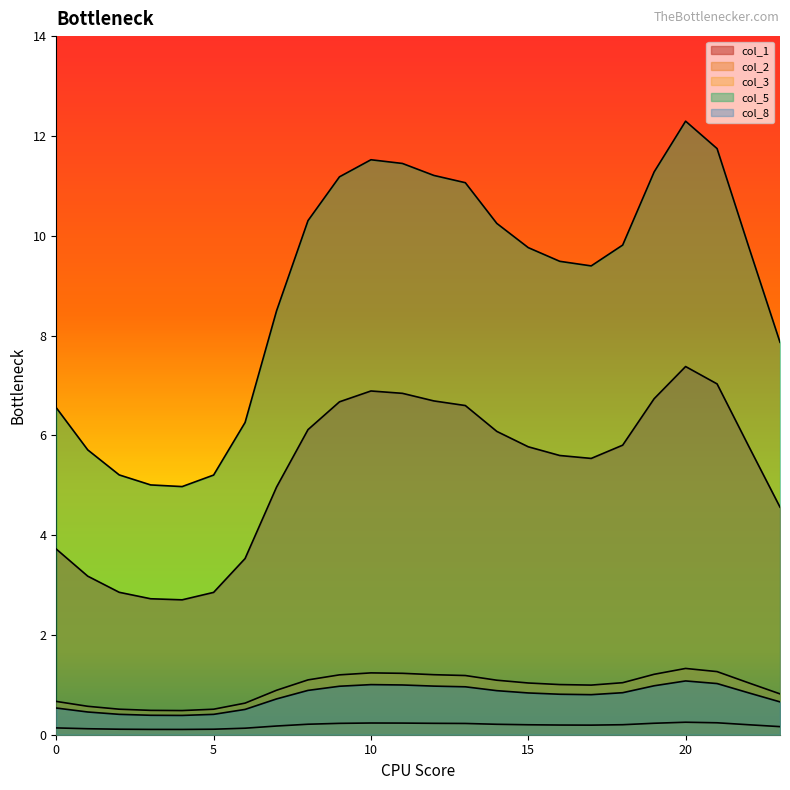

At which category is the sum across all series the highest?

20